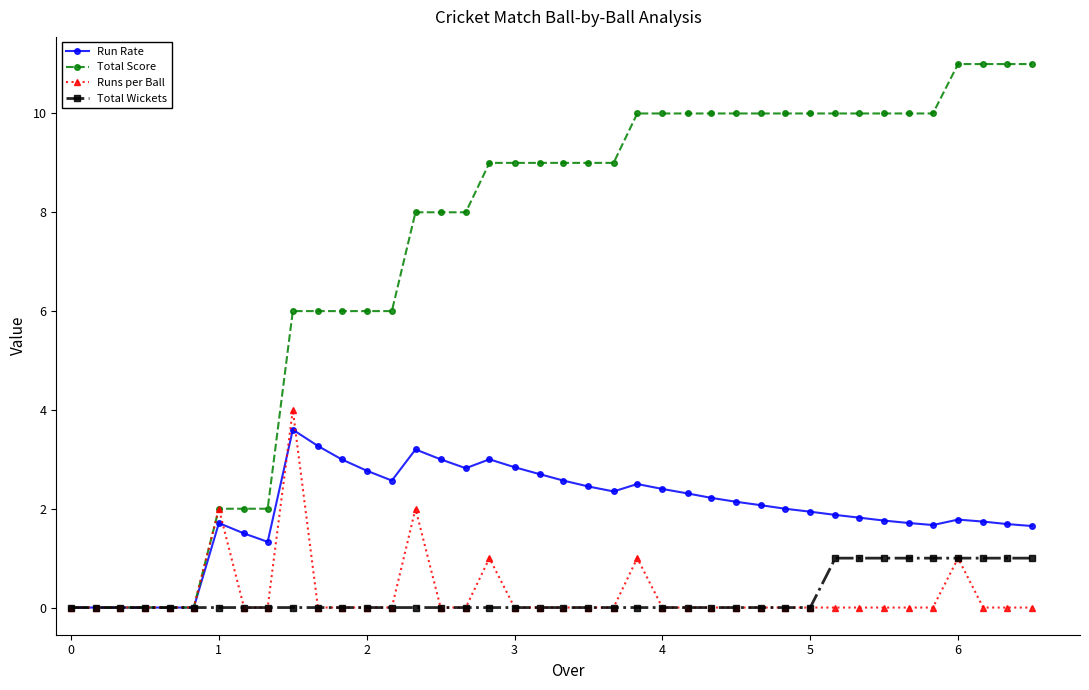

Which series has the largest total across all categories?

Total Score